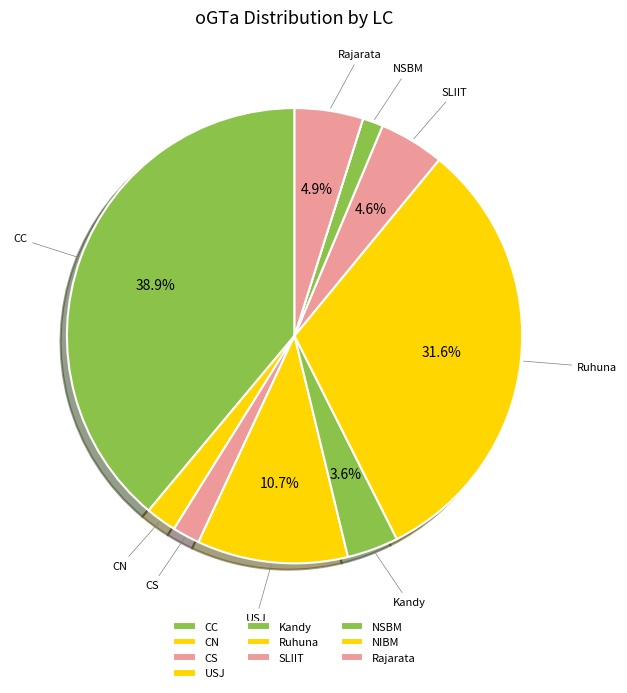

What is the smallest slice in the pie chart?

NIBM